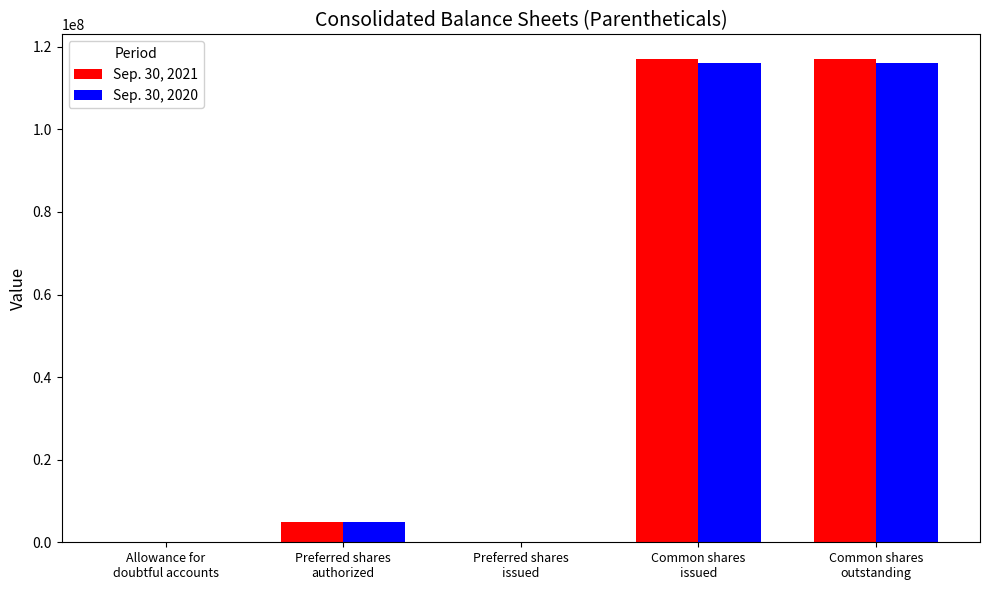

What are all the series names shown in the legend?

Sep. 30, 2021, Sep. 30, 2020